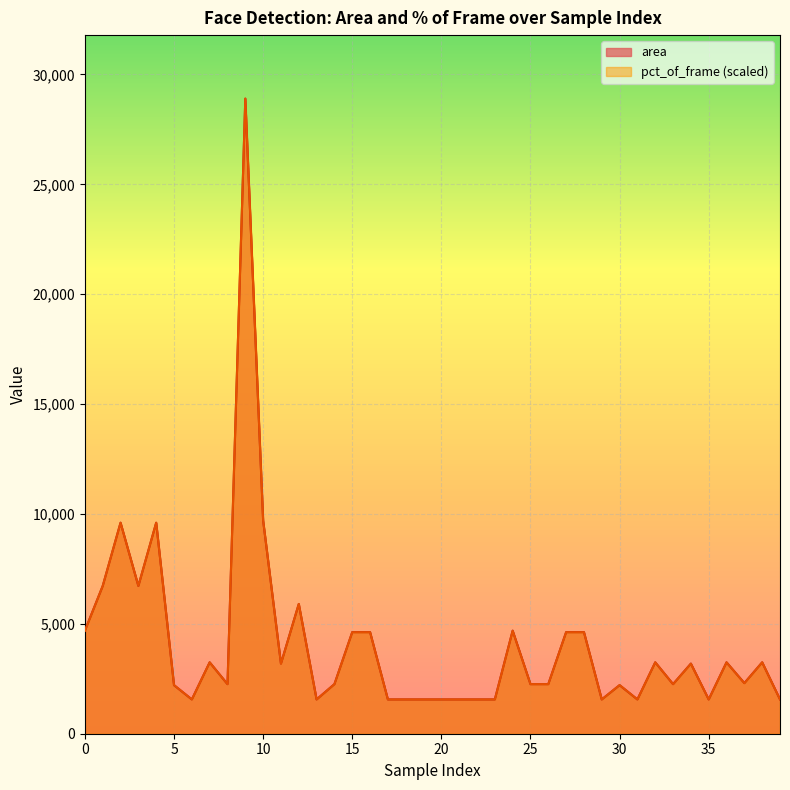

Rank the series by their average value, from highest to lowest.

area, pct_of_frame